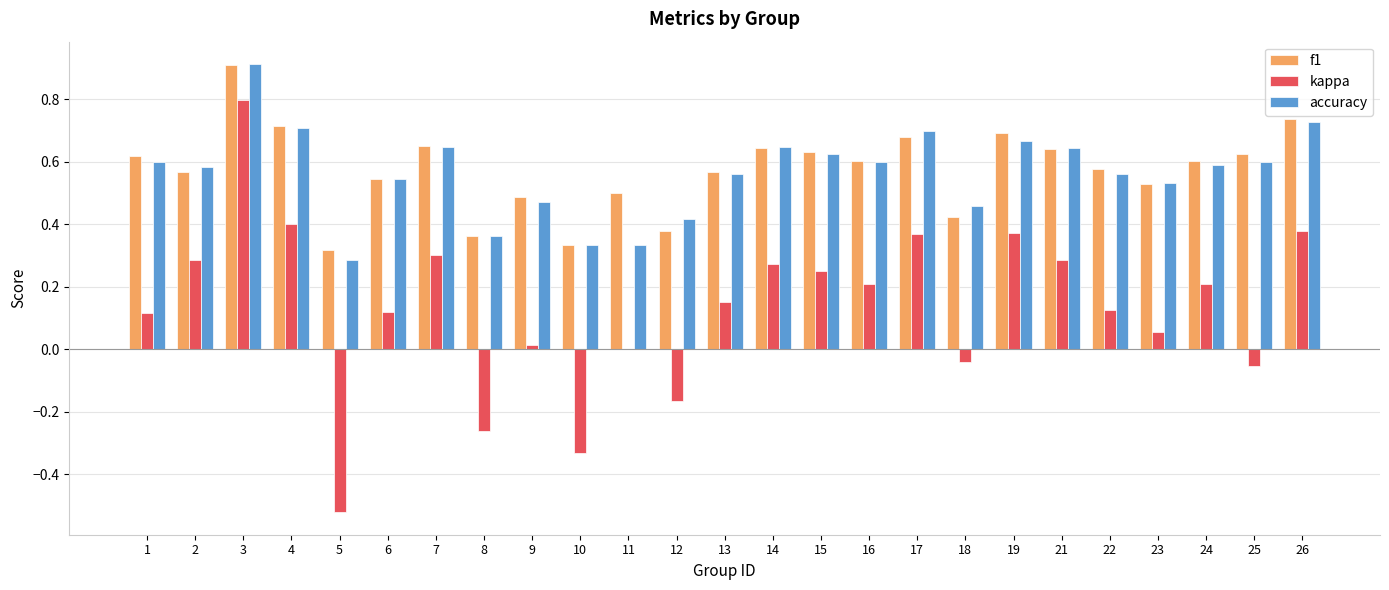

What are all the series names shown in the legend?

f1, kappa, accuracy